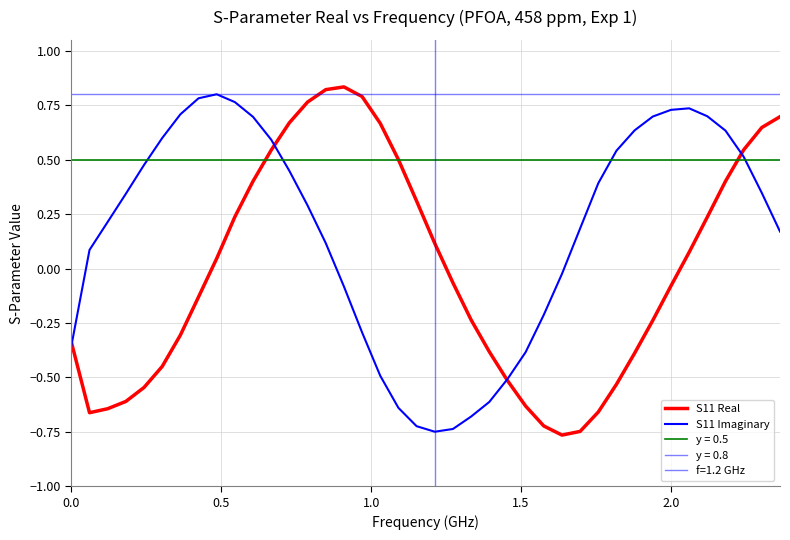

How many negative values does the S11 Real series have?

21